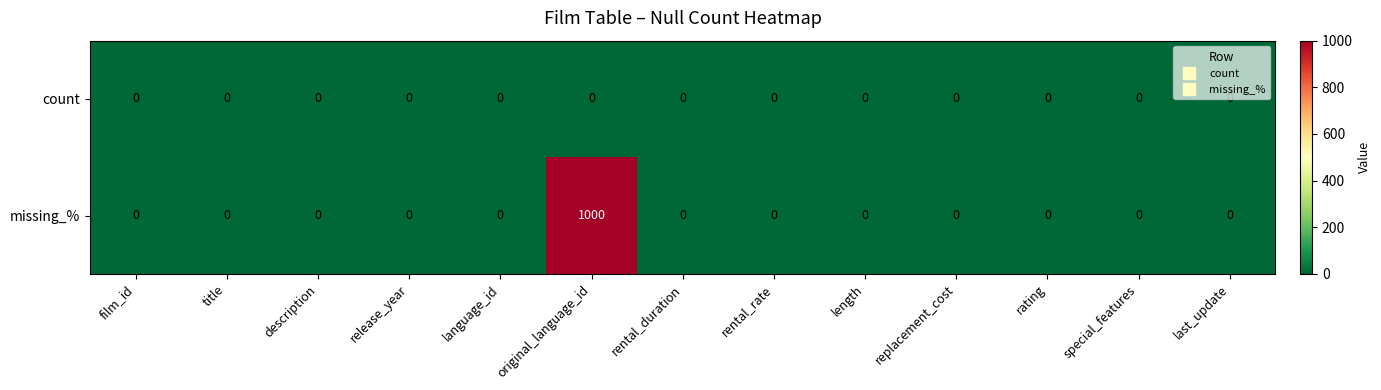

At which category is the sum across all series the highest?

original_language_id